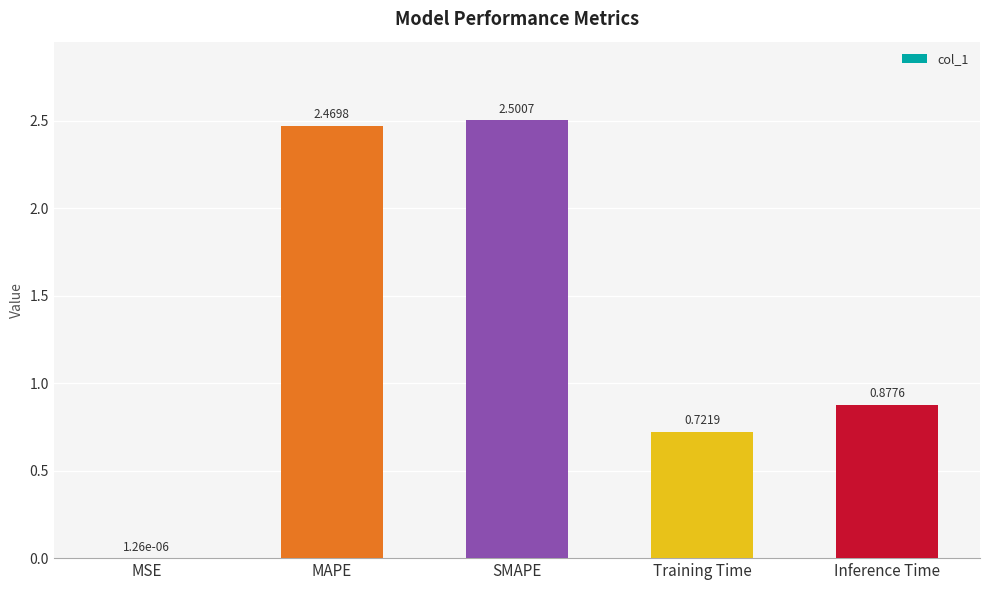

Between Inference Time and SMAPE, which is larger?

SMAPE